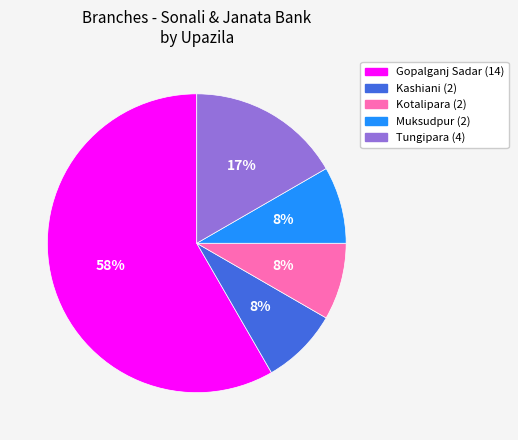

To the nearest percent, what is the average slice percentage?

20%